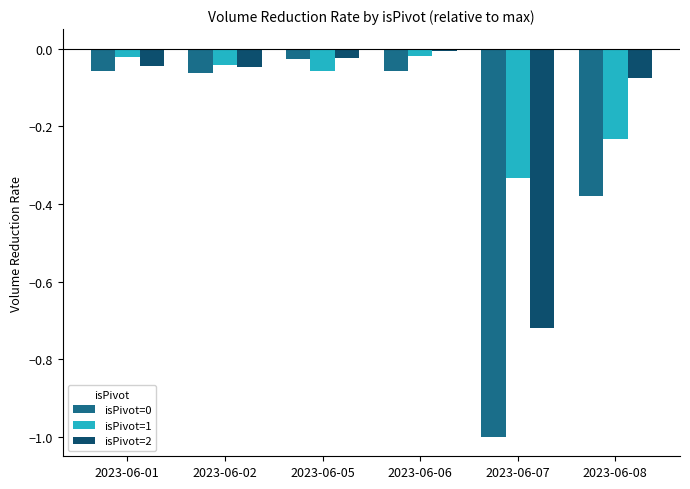

What is the difference between the maximum and minimum values in the isPivot=1 series?

0.3